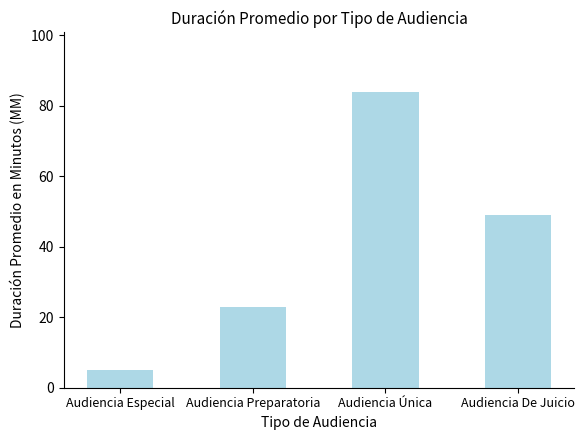

List the labels in order of value, smallest first.

Audiencia Especial, Audiencia Preparatoria, Audiencia De Juicio, Audiencia Única